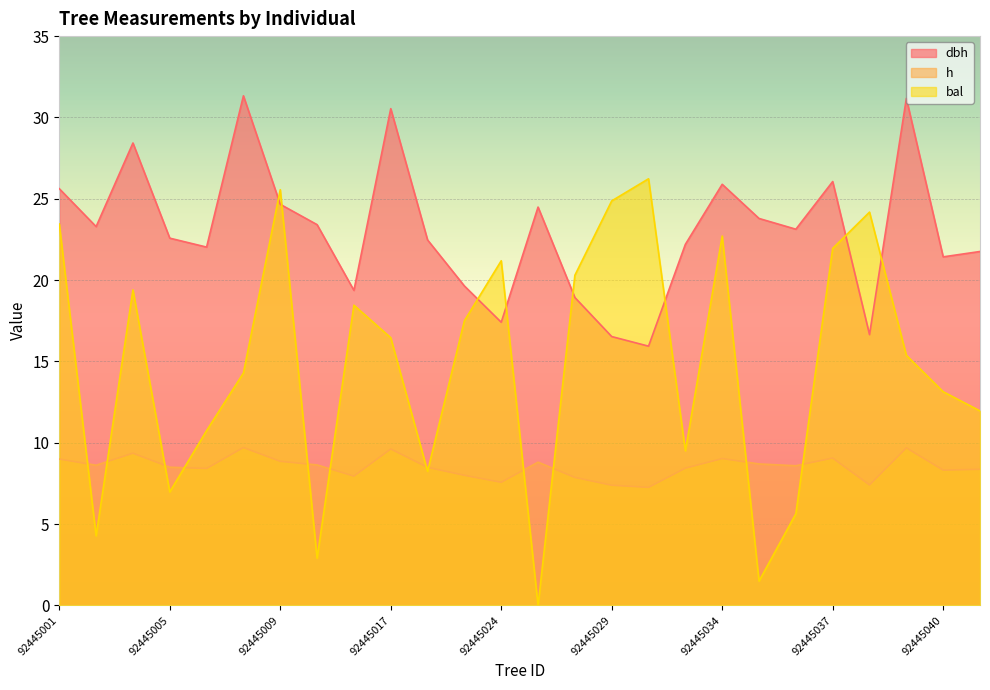

What is the value of the h point at the 18th from the left?

8.4